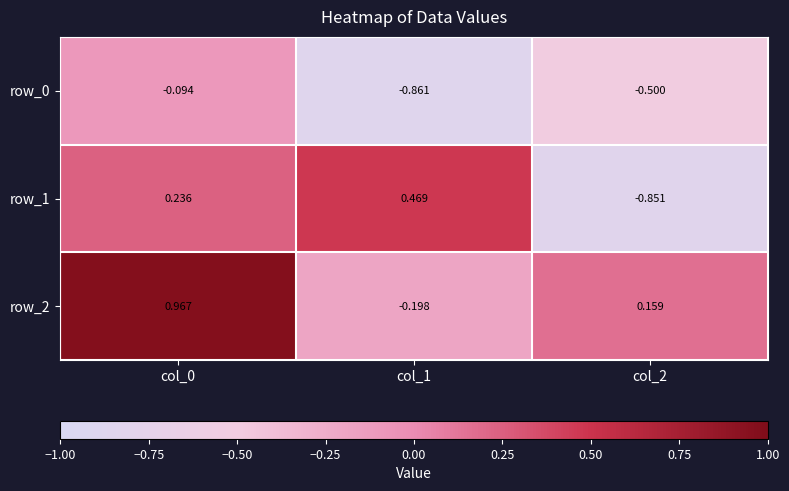

What is the difference between the maximum and second lowest values in the row_2 series?

0.8